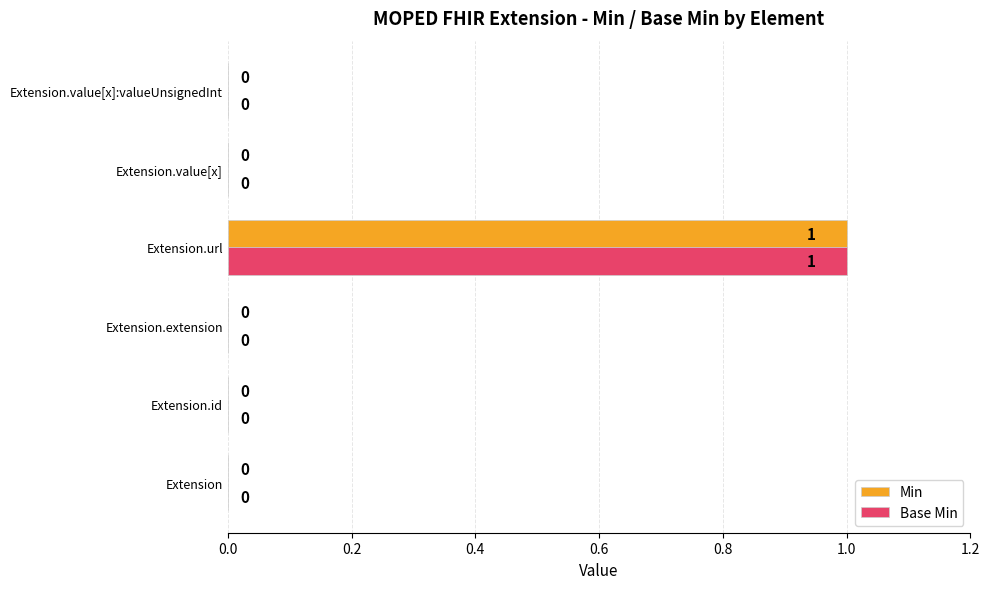

True or false: Min has a value of -1 at Extension.extension.

False